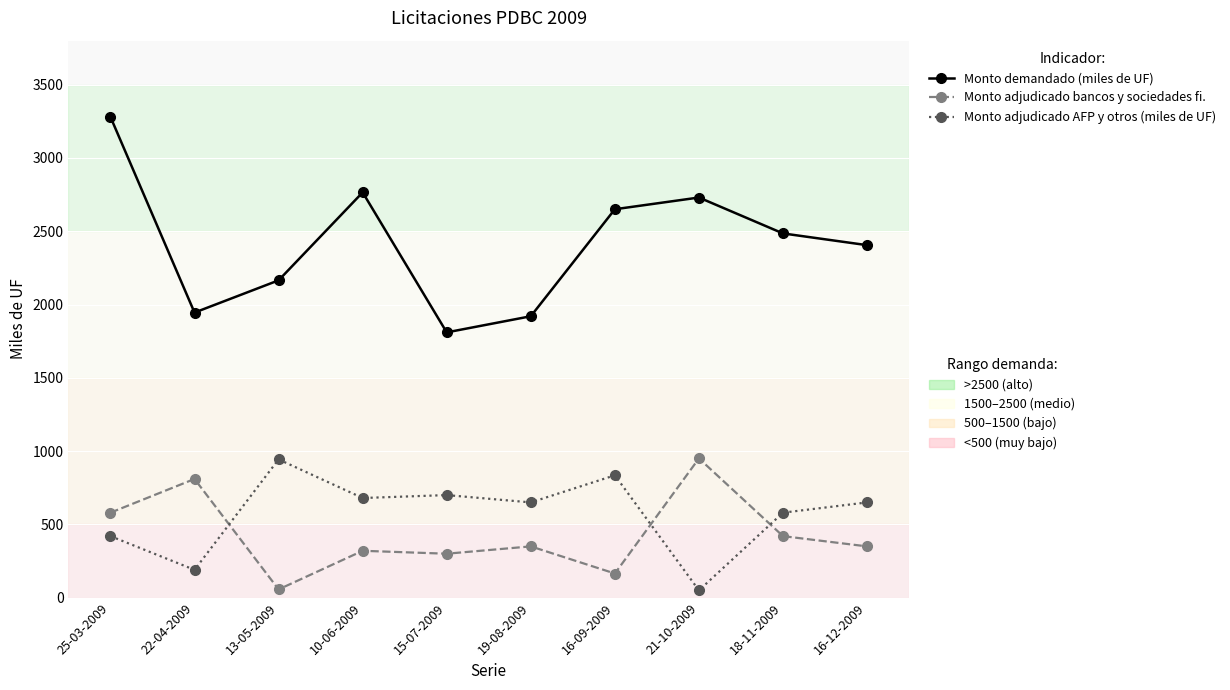

What position from the right is 19-08-2009?

5